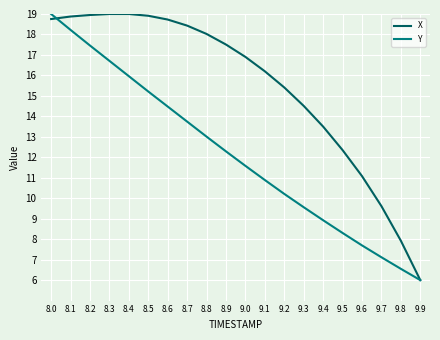

What is the approximate value of Y at 9.1?

10.9